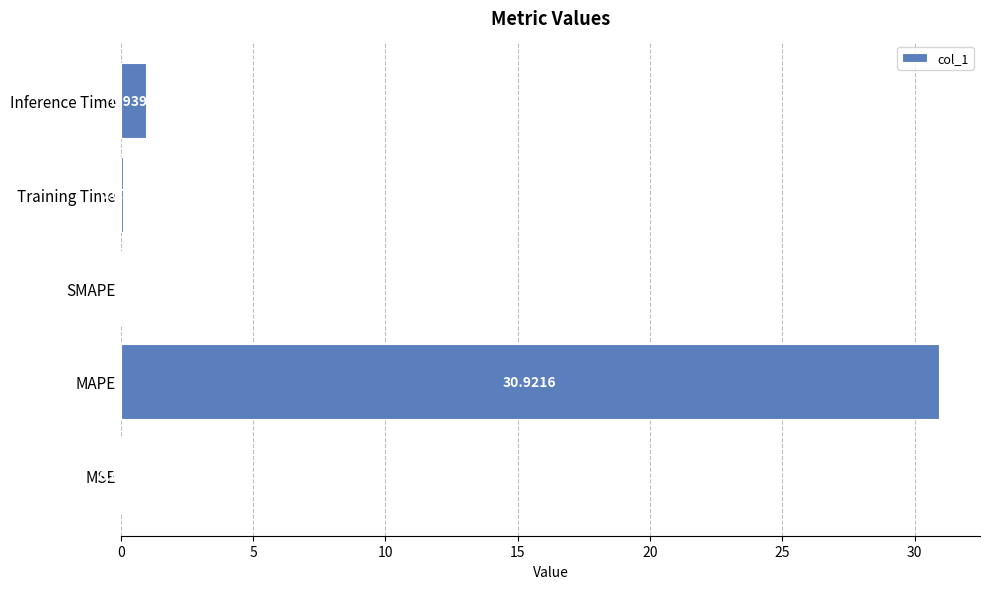

Which label corresponds to the largest value in the chart?

MAPE